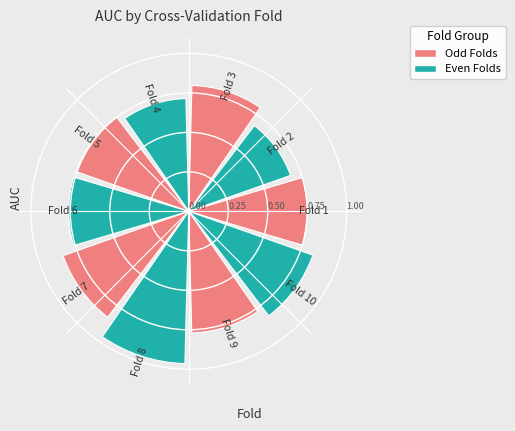

How many values are between 0 and 1?

10